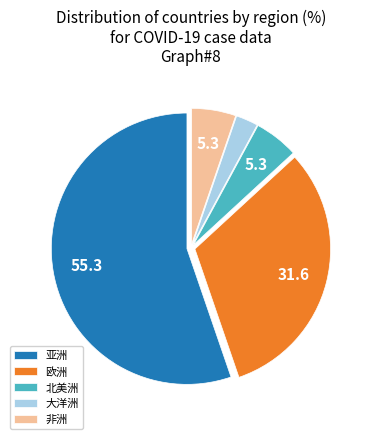

True or false: 北美洲 accounts for 5% of the total.

True